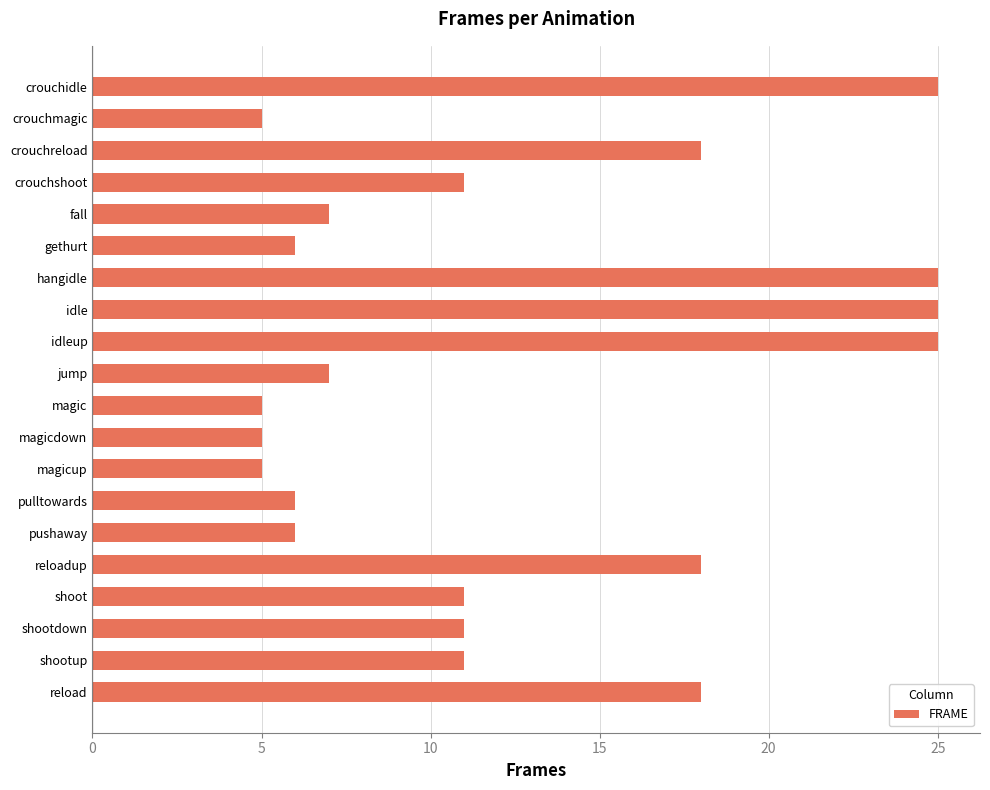

What is the difference between the maximum and second lowest values?

20